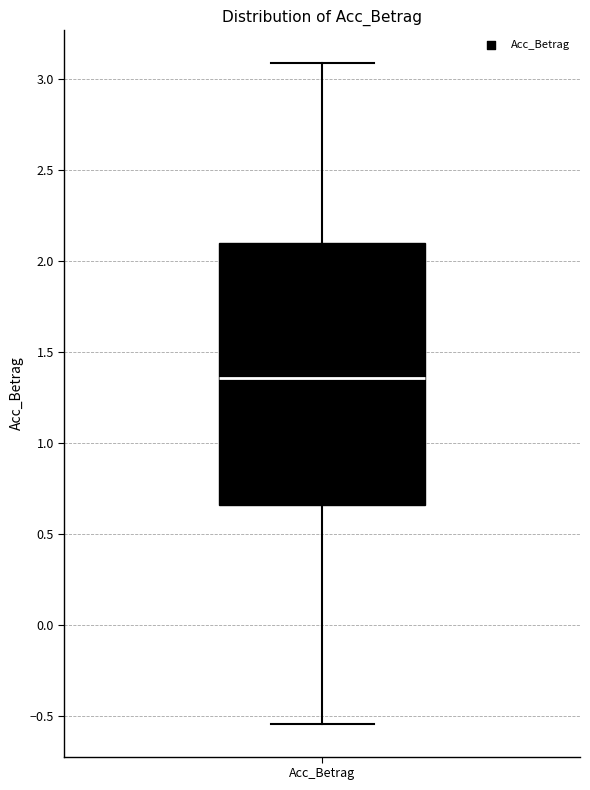

Read this box plot against the y-axis: the position of the median line, the range covered by the box, and the ends of both whiskers. The values are not printed on the chart, so give them approximately, as read against the axis.

median 1.35, box 0.65 to 2.10, whiskers -0.55 to 3.10